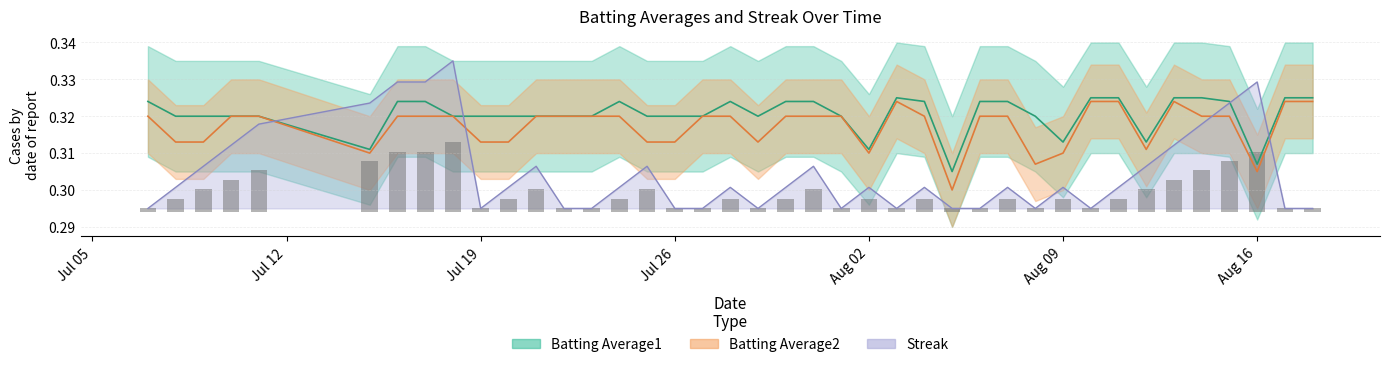

What are all the series names shown in the legend?

Streak, Batting Average1, Batting Average2